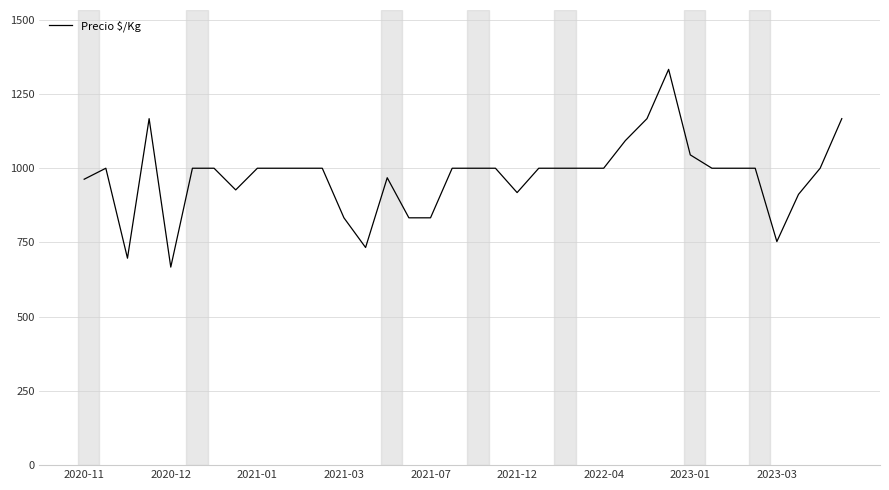

What is the maximum value shown in the chart?

1333